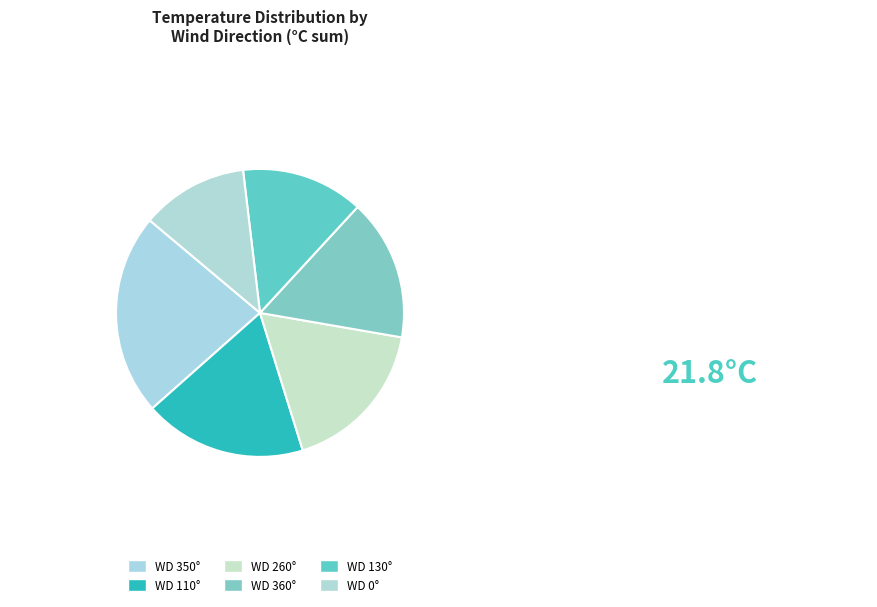

Which slice is the smallest?

WD 0°